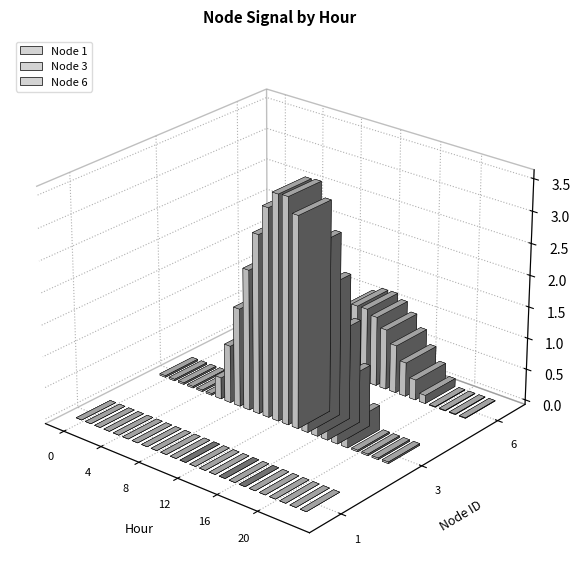

Rank the series by their maximum value, from highest to lowest.

Node 3, Node 6, Node 1